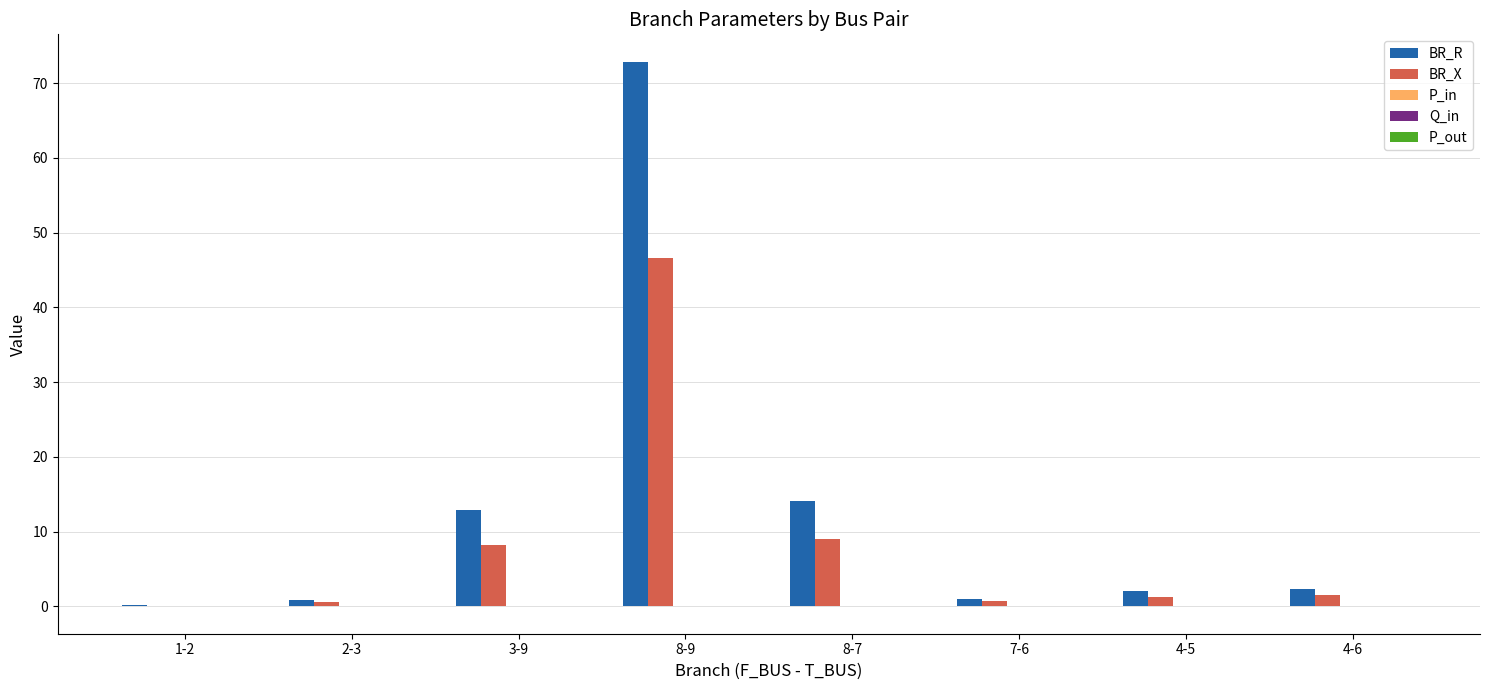

Count the number of categories in the chart.

8